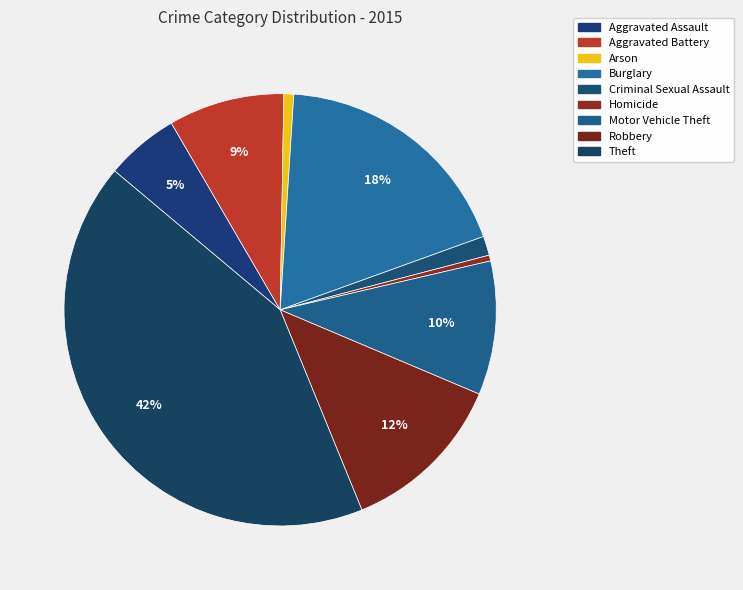

How many slices are in this pie chart?

9